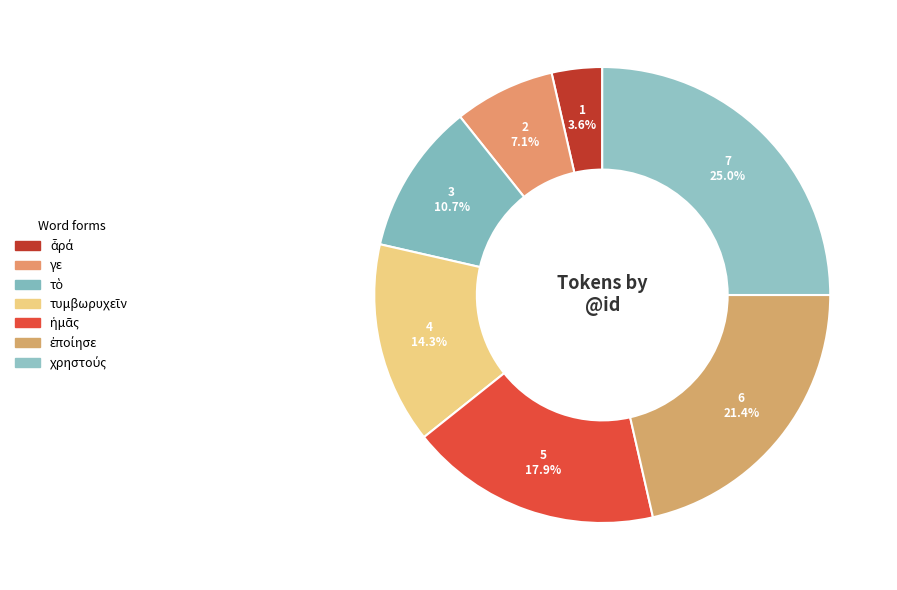

To the nearest percent, what is the average slice percentage?

14%